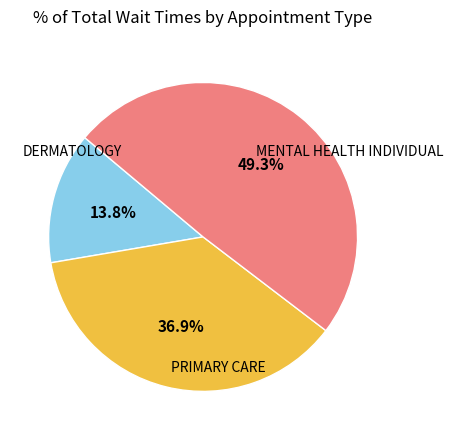

Is there a majority slice in this chart?

No